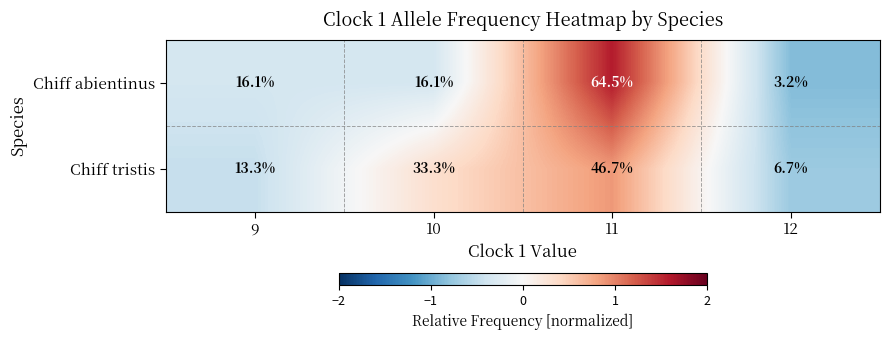

Which label corresponds to the smallest value in the chart?

12